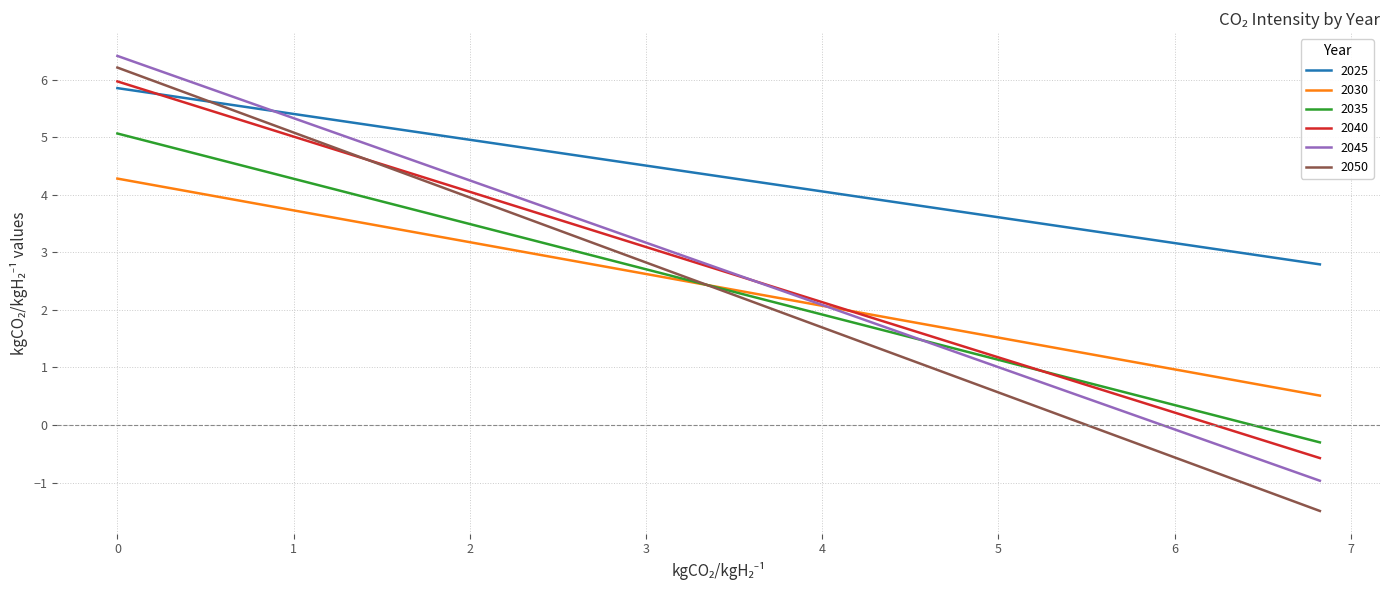

Which series has the widest spread of values?

2050